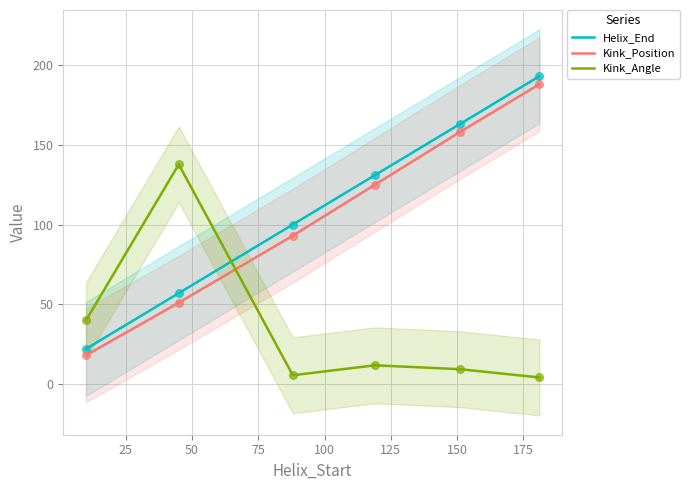

Which series has the largest Y range (max minus min)?

Helix_End